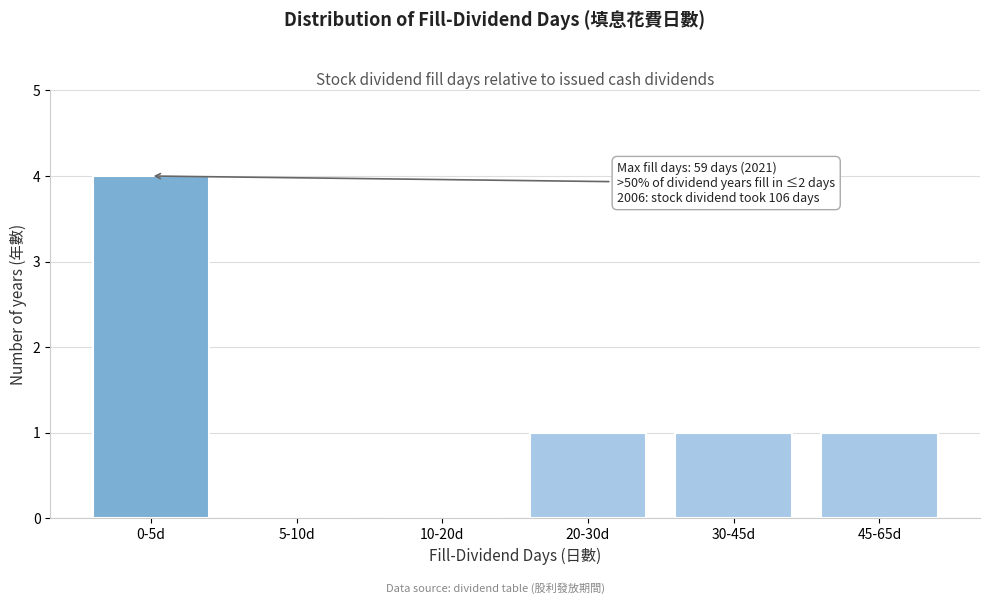

Reading left to right, what are all the values shown in this chart?

0-5d=4	5-10d=0	10-20d=0	20-30d=1	30-45d=1	45-65d=1